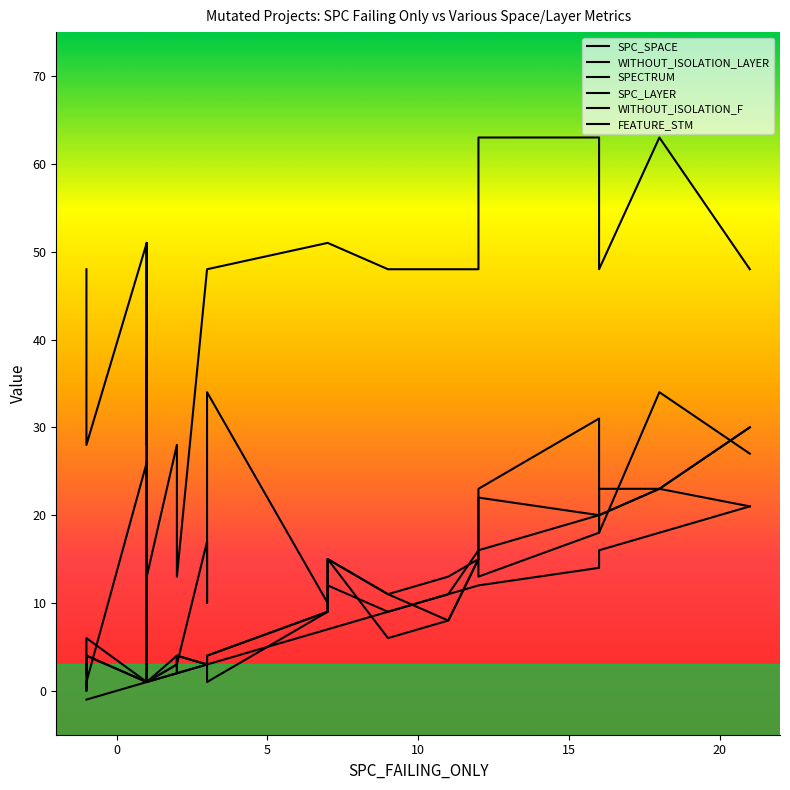

List the series in order of their peak value, highest first.

FEATURE_STM, SPC_SPACE, SPECTRUM, WITHOUT_ISOLATION_LAYER, WITHOUT_ISOLATION_F, SPC_LAYER